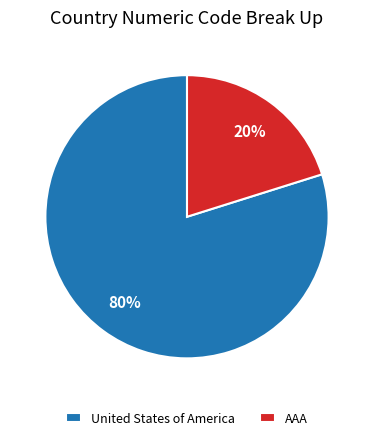

Which has a higher value, United States of America or AAA?

United States of America